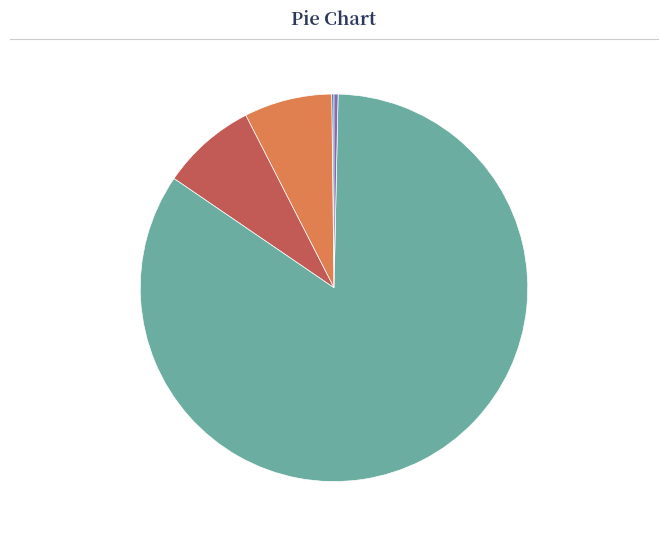

Does Training Time represent more than half of the total?

Yes